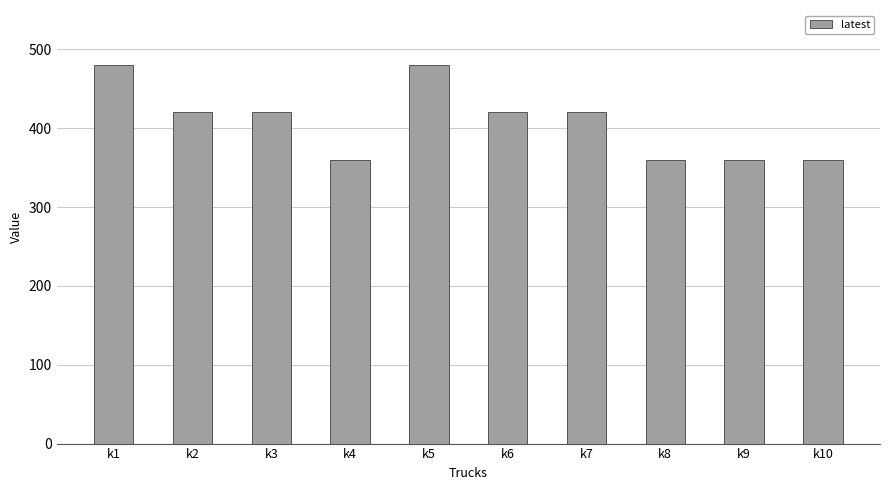

What value does the data have at k6, to the nearest 50?

400